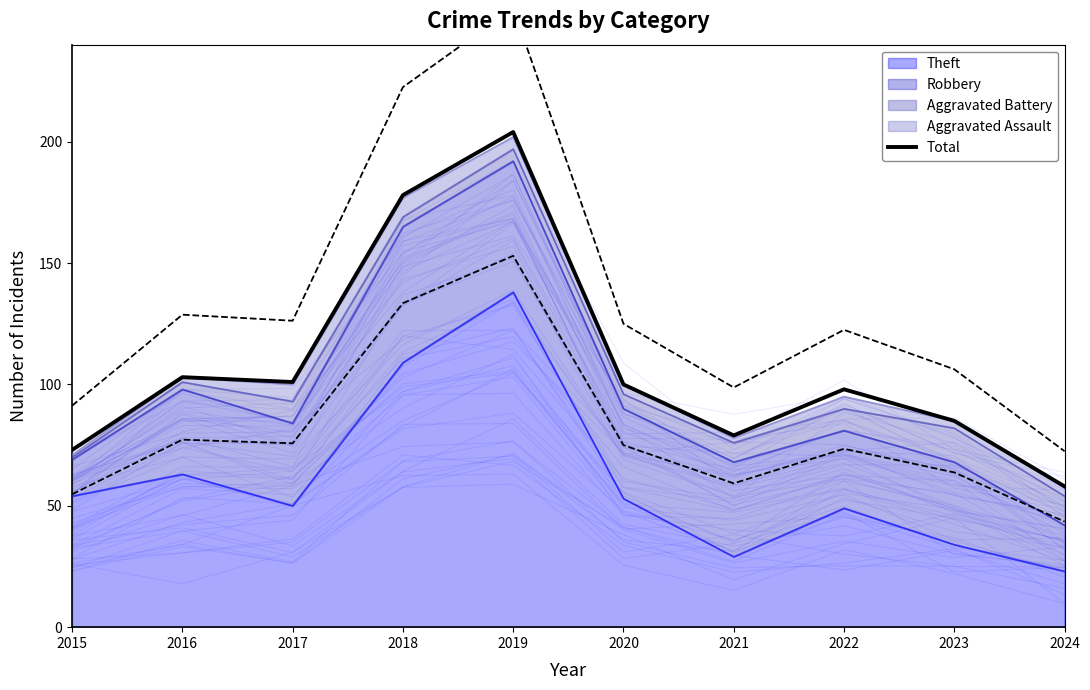

At which category does the chart reach its minimum across all series?

2024